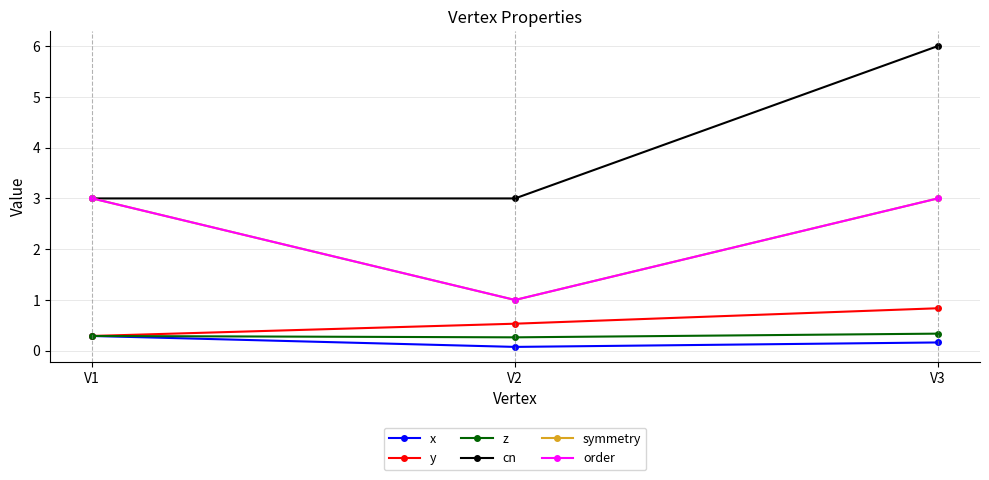

What is the sum of the order values at V1 and V2?

4.0